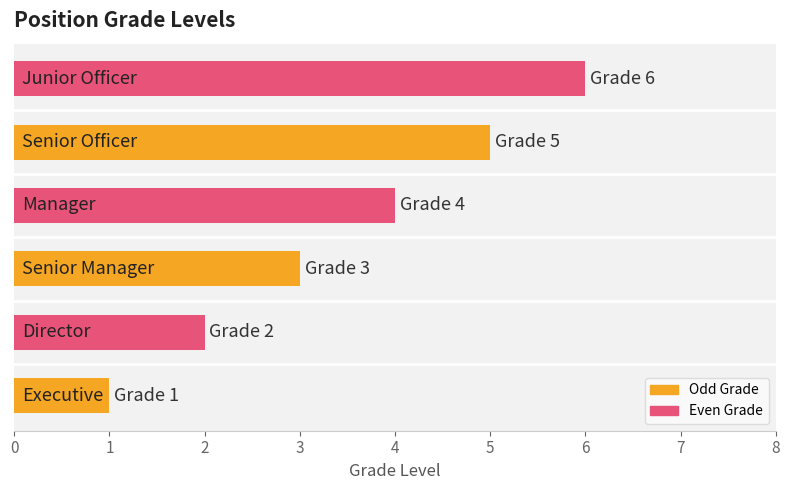

What is the difference between the maximum and minimum values?

5